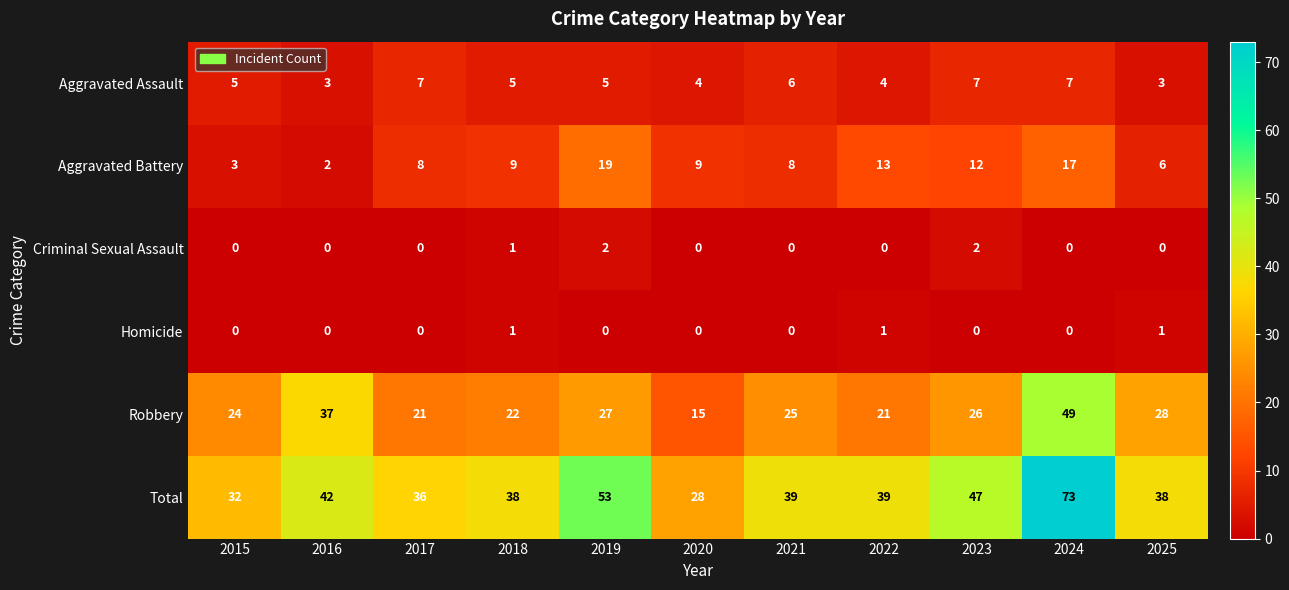

How many distinct data groups are displayed?

6